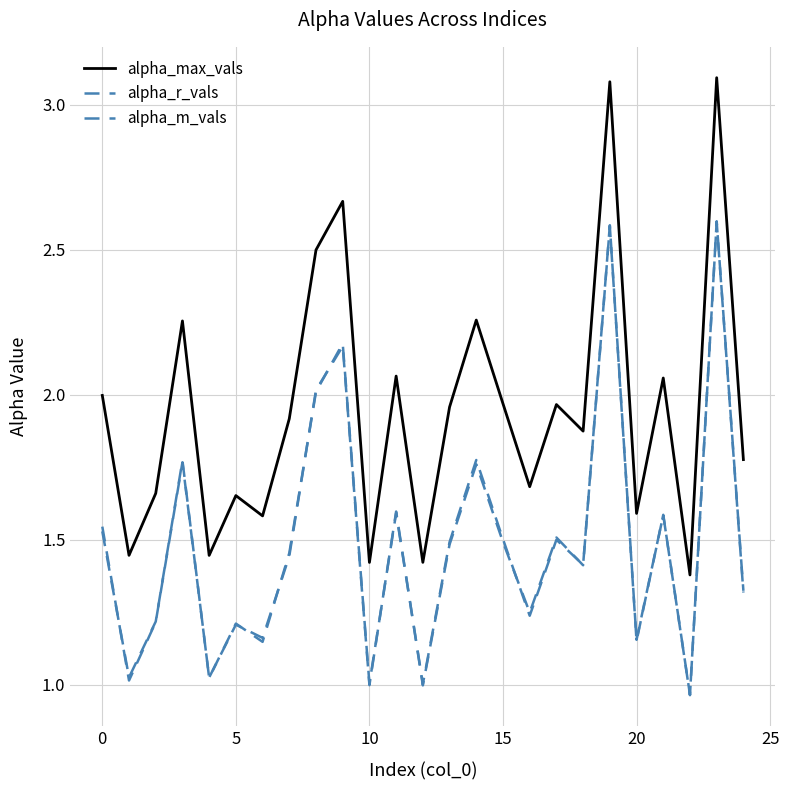

Does the chart have visible grid lines?

Yes